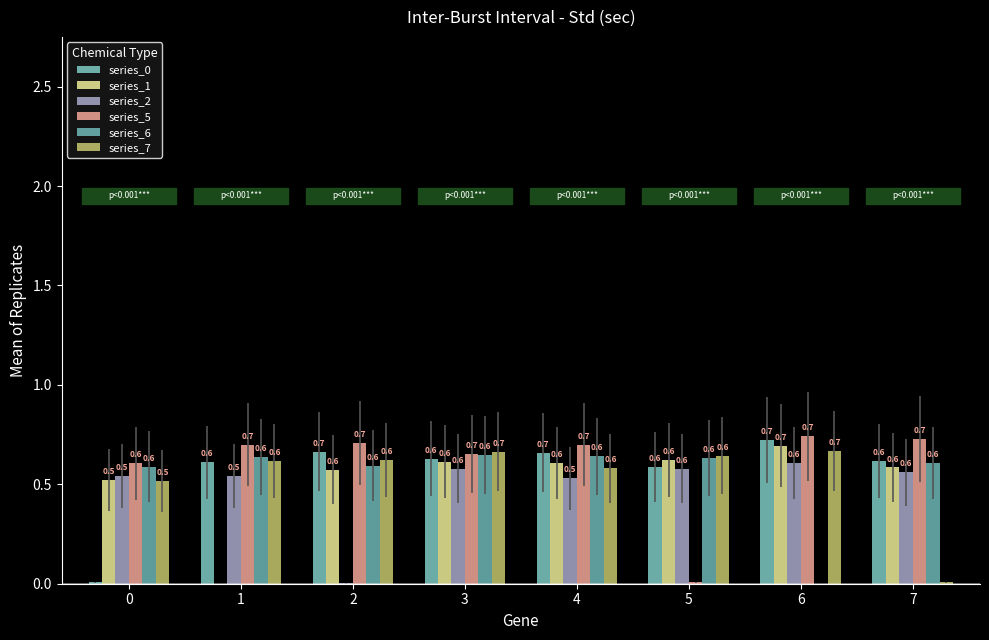

Count the number of data series in this chart.

6